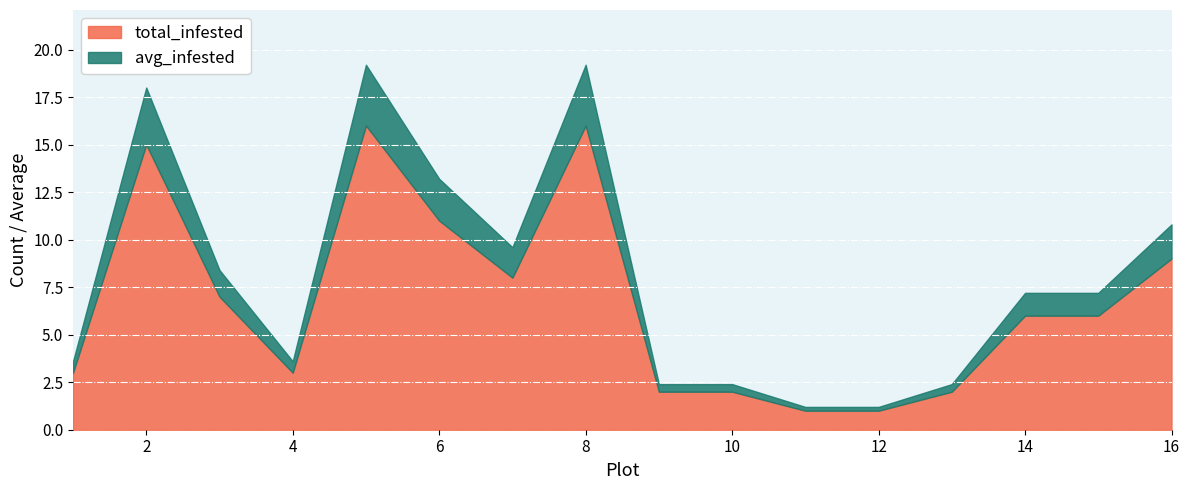

How many lines are shown in the chart?

2